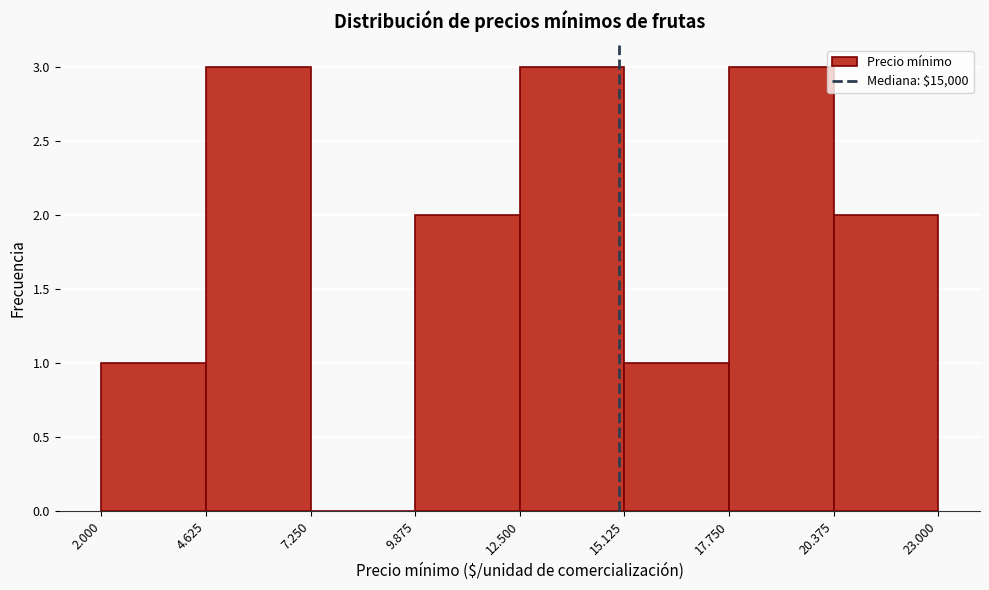

Reading left to right, extract all data points from this chart.

2.000=1	4.625=3	7.250=0	9.875=2	12.500=3	15.125=1	17.750=3	20.375=2